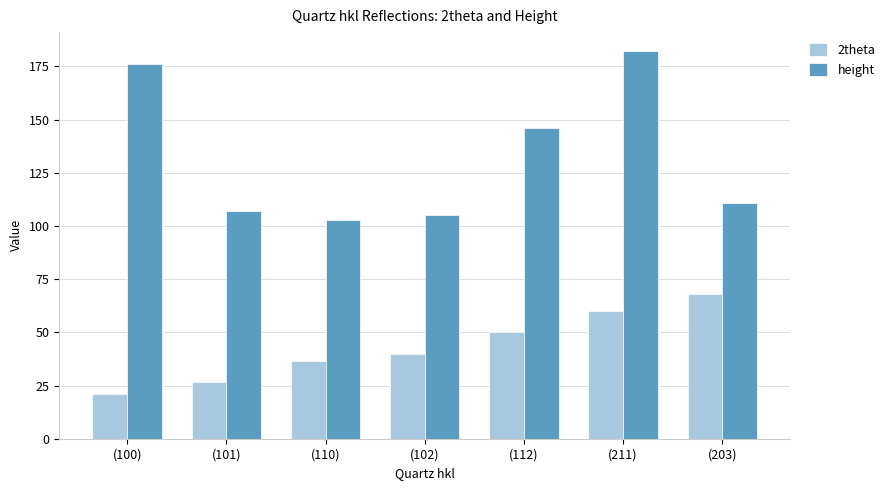

What is the total value across all series at (102)?

144.6